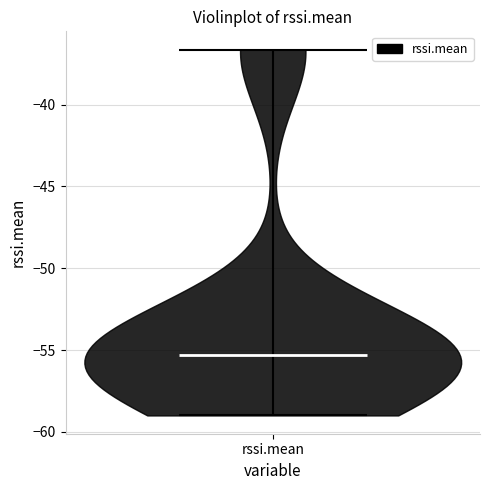

Read this violin plot against the y-axis: where its median line is, and the lowest and highest points the violin reaches. The values are not printed on the chart, so give them approximately, as read against the axis.

median line -55.5, lowest point -59.0, highest point -36.5